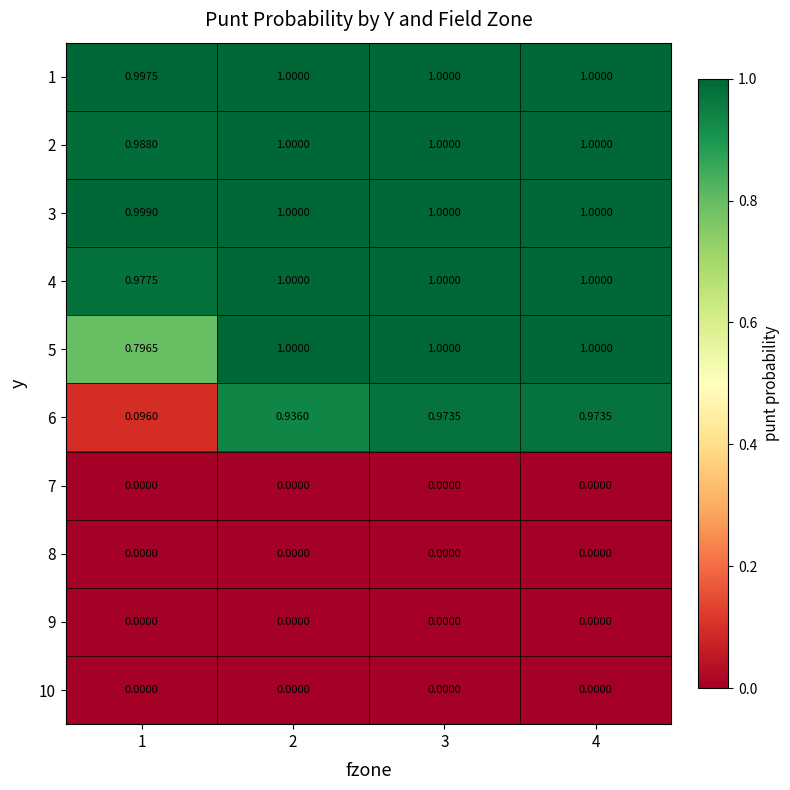

Is the value of 2 at 1 greater than the value of 5 at 2?

No